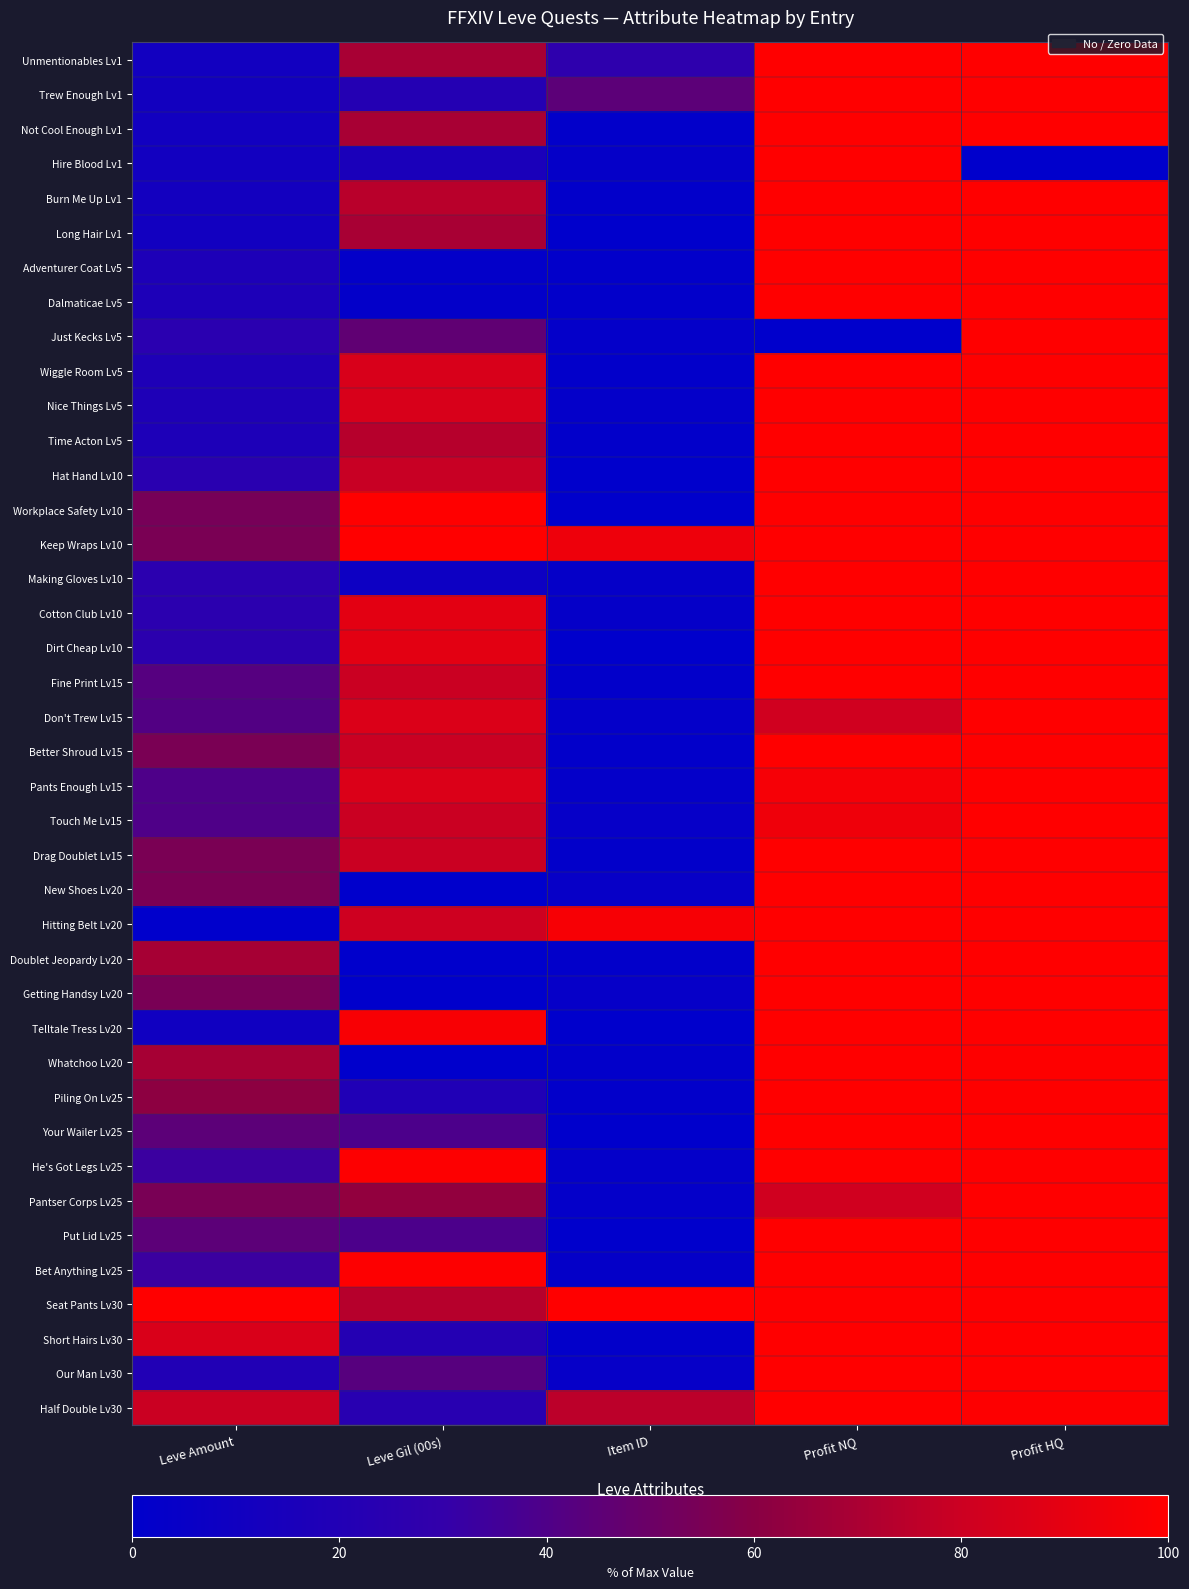

Reading left to right, list all the values displayed in this chart.

Unmentionables Lv1: Leve Amount=10.6	Leve Gil (00s)=69.4	Item ID=27.0	Profit NQ=100.0	Profit HQ=99.8
Trew Enough Lv1: Leve Amount=11.1	Leve Gil (00s)=21.4	Item ID=44.8	Profit NQ=100.0	Profit HQ=100.0
Not Cool Enough Lv1: Leve Amount=10.9	Leve Gil (00s)=69.4	Item ID=1.3	Profit NQ=100.0	Profit HQ=100.0
Hire Blood Lv1: Leve Amount=10.6	Leve Gil (00s)=15.3	Item ID=3.4	Profit NQ=100.0	Profit HQ=0.0
Burn Me Up Lv1: Leve Amount=11.4	Leve Gil (00s)=74.5	Item ID=1.4	Profit NQ=100.0	Profit HQ=100.0
Long Hair Lv1: Leve Amount=10.9	Leve Gil (00s)=69.4	Item ID=0.0	Profit NQ=100.0	Profit HQ=100.0
Adventurer Coat Lv5: Leve Amount=17.6	Leve Gil (00s)=2.0	Item ID=1.3	Profit NQ=100.0	Profit HQ=100.0
Dalmaticae Lv5: Leve Amount=17.6	Leve Gil (00s)=2.0	Item ID=1.4	Profit NQ=100.0	Profit HQ=100.0
Just Kecks Lv5: Leve Amount=24.8	Leve Gil (00s)=45.9	Item ID=2.6	Profit NQ=0.0	Profit HQ=100.0
Wiggle Room Lv5: Leve Amount=18.1	Leve Gil (00s)=84.7	Item ID=1.4	Profit NQ=100.0	Profit HQ=100.0
Nice Things Lv5: Leve Amount=18.1	Leve Gil (00s)=84.7	Item ID=2.6	Profit NQ=100.0	Profit HQ=100.0
Time Acton Lv5: Leve Amount=17.6	Leve Gil (00s)=73.5	Item ID=1.4	Profit NQ=100.0	Profit HQ=100.0
Hat Hand Lv10: Leve Amount=24.5	Leve Gil (00s)=78.6	Item ID=0.0	Profit NQ=100.0	Profit HQ=100.0
Workplace Safety Lv10: Leve Amount=54.2	Leve Gil (00s)=100.0	Item ID=0.0	Profit NQ=100.0	Profit HQ=99.8
Keep Wraps Lv10: Leve Amount=55.2	Leve Gil (00s)=100.0	Item ID=93.3	Profit NQ=100.0	Profit HQ=100.0
Making Gloves Lv10: Leve Amount=25.5	Leve Gil (00s)=8.2	Item ID=3.5	Profit NQ=100.0	Profit HQ=100.0
Cotton Club Lv10: Leve Amount=25.7	Leve Gil (00s)=88.8	Item ID=3.5	Profit NQ=99.9	Profit HQ=99.9
Dirt Cheap Lv10: Leve Amount=26.0	Leve Gil (00s)=88.8	Item ID=0.0	Profit NQ=100.0	Profit HQ=100.0
Fine Print Lv15: Leve Amount=42.3	Leve Gil (00s)=79.6	Item ID=1.4	Profit NQ=100.0	Profit HQ=100.0
Don't Trew Lv15: Leve Amount=41.1	Leve Gil (00s)=85.7	Item ID=2.7	Profit NQ=81.3	Profit HQ=100.0
Better Shroud Lv15: Leve Amount=55.4	Leve Gil (00s)=79.6	Item ID=1.5	Profit NQ=100.0	Profit HQ=100.0
Pants Enough Lv15: Leve Amount=39.6	Leve Gil (00s)=85.7	Item ID=2.6	Profit NQ=96.4	Profit HQ=100.0
Touch Me Lv15: Leve Amount=39.9	Leve Gil (00s)=79.6	Item ID=3.6	Profit NQ=93.7	Profit HQ=100.0
Drag Doublet Lv15: Leve Amount=55.4	Leve Gil (00s)=79.6	Item ID=1.6	Profit NQ=100.0	Profit HQ=100.0
New Shoes Lv20: Leve Amount=55.4	Leve Gil (00s)=0.0	Item ID=4.5	Profit NQ=100.0	Profit HQ=100.0
Hitting Belt Lv20: Leve Amount=0.0	Leve Gil (00s)=80.6	Item ID=96.8	Profit NQ=100.0	Profit HQ=100.0
Doublet Jeopardy Lv20: Leve Amount=69.1	Leve Gil (00s)=0.0	Item ID=1.6	Profit NQ=100.0	Profit HQ=100.0
Getting Handsy Lv20: Leve Amount=54.7	Leve Gil (00s)=0.0	Item ID=3.6	Profit NQ=100.0	Profit HQ=100.0
Telltale Tress Lv20: Leve Amount=9.4	Leve Gil (00s)=96.9	Item ID=0.2	Profit NQ=99.9	Profit HQ=100.0
Whatchoo Lv20: Leve Amount=69.1	Leve Gil (00s)=0.0	Item ID=1.6	Profit NQ=99.9	Profit HQ=99.4
Piling On Lv25: Leve Amount=61.4	Leve Gil (00s)=19.4	Item ID=1.6	Profit NQ=100.0	Profit HQ=99.6
Your Wailer Lv25: Leve Amount=44.8	Leve Gil (00s)=38.8	Item ID=0.3	Profit NQ=100.0	Profit HQ=99.7
He's Got Legs Lv25: Leve Amount=33.2	Leve Gil (00s)=99.0	Item ID=2.7	Profit NQ=100.0	Profit HQ=100.0
Pantser Corps Lv25: Leve Amount=54.7	Leve Gil (00s)=63.3	Item ID=2.7	Profit NQ=81.3	Profit HQ=100.0
Put Lid Lv25: Leve Amount=44.8	Leve Gil (00s)=38.8	Item ID=0.3	Profit NQ=100.0	Profit HQ=99.7
Bet Anything Lv25: Leve Amount=33.2	Leve Gil (00s)=99.0	Item ID=2.7	Profit NQ=100.0	Profit HQ=100.0
Seat Pants Lv30: Leve Amount=100.0	Leve Gil (00s)=73.5	Item ID=100.0	Profit NQ=100.0	Profit HQ=100.0
Short Hairs Lv30: Leve Amount=85.1	Leve Gil (00s)=21.4	Item ID=1.8	Profit NQ=100.0	Profit HQ=100.0
Our Man Lv30: Leve Amount=19.8	Leve Gil (00s)=42.9	Item ID=3.7	Profit NQ=100.0	Profit HQ=100.0
Half Double Lv30: Leve Amount=79.5	Leve Gil (00s)=23.5	Item ID=75.3	Profit NQ=99.9	Profit HQ=99.2